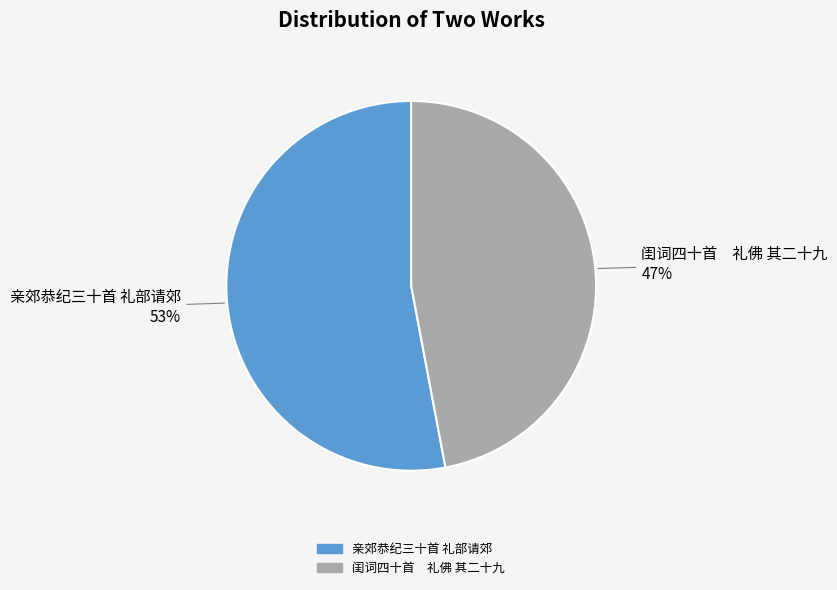

Rank the categories by value from lowest to highest.

闺词四十首 礼佛 其二十九, 亲郊恭纪三十首 礼部请郊